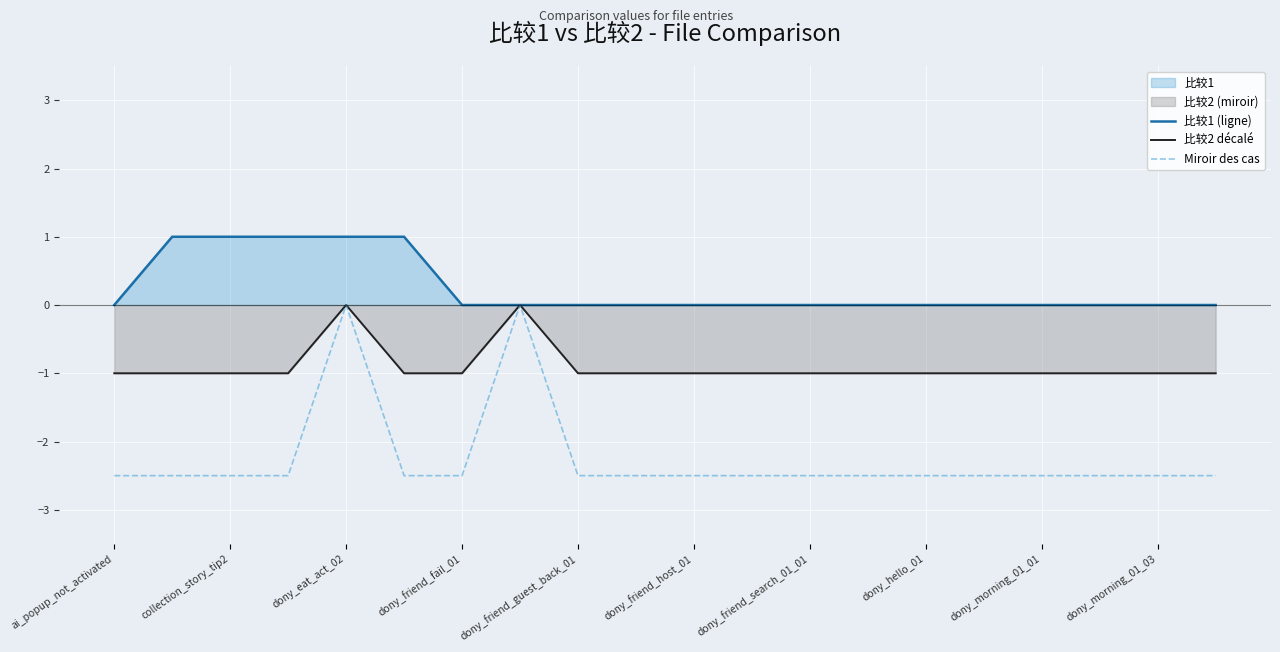

What is the maximum value shown in the chart?

1.0